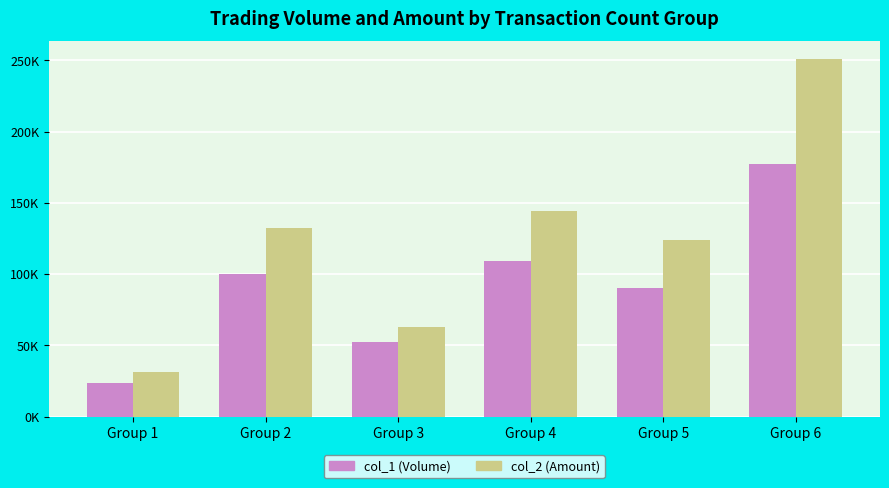

What is the maximum value shown in the chart?

250740.0